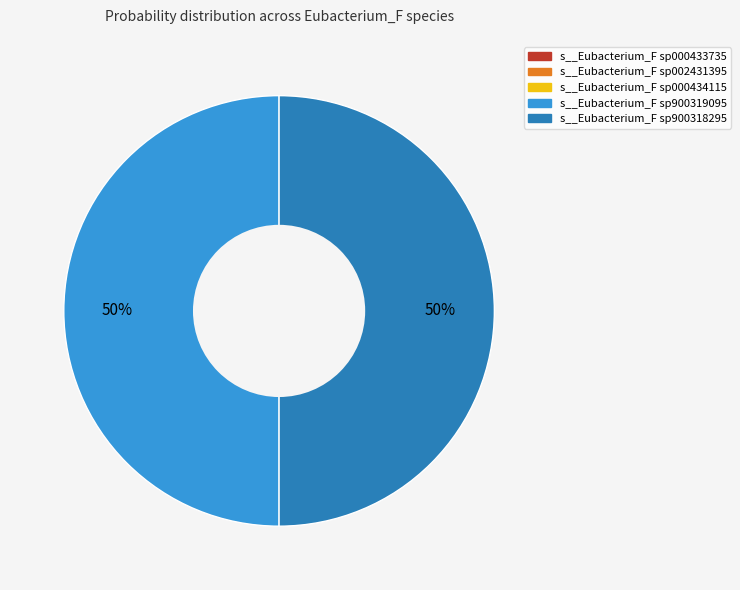

To the nearest percent, what is the average slice percentage?

20%